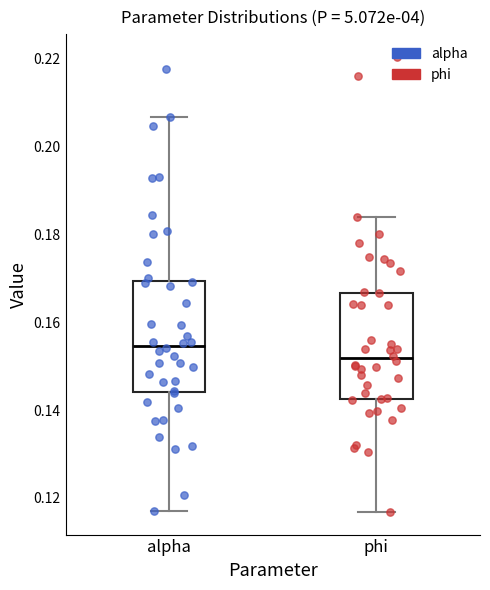

Reading left to right, transcribe this box plot: for each box, give where its median line is, the range the box spans, and where its two whiskers end, as read against the y-axis. The values are not printed on the chart, so give them approximately, as read against the axis.

alpha: median 0.154, box 0.144 to 0.170, whiskers 0.118 to 0.206
phi: median 0.152, box 0.142 to 0.166, whiskers 0.116 to 0.184